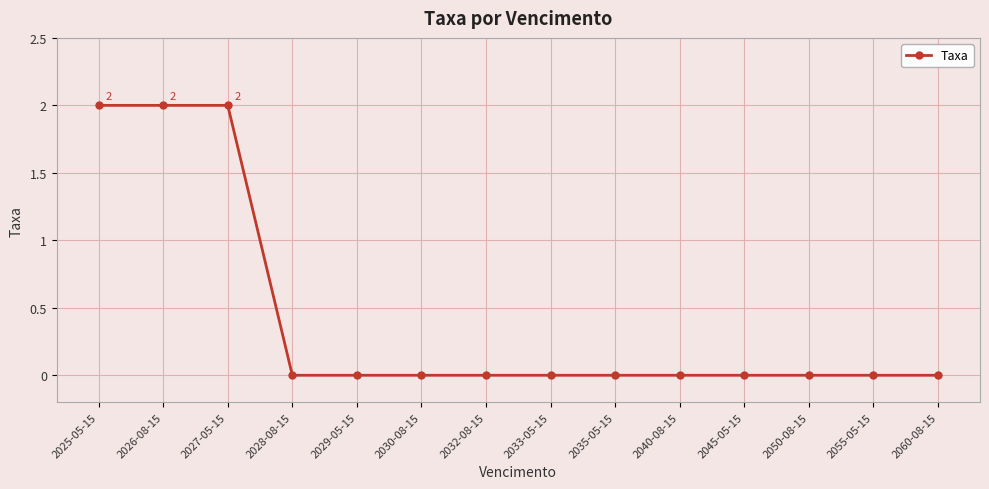

Is it true that the value at 2025-05-15 is 3?

False